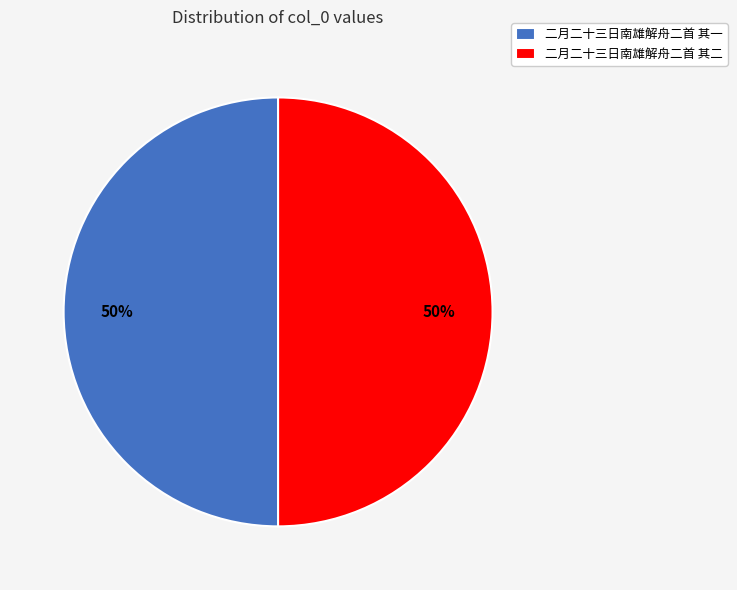

Do 二月二十三日南雄解舟二首 其一 and 二月二十三日南雄解舟二首 其二 together represent more than half of the pie?

Yes